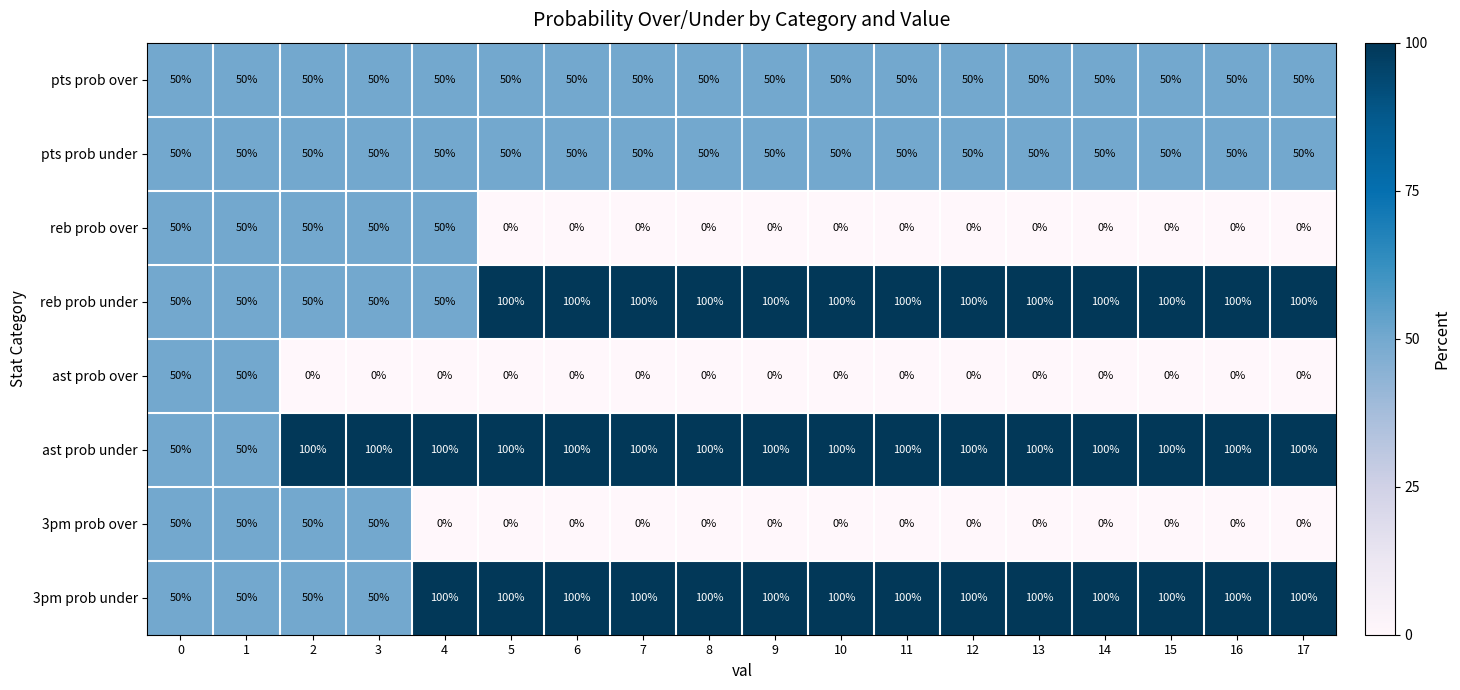

What value does the reb prob under series have at 8, to the nearest 10?

100